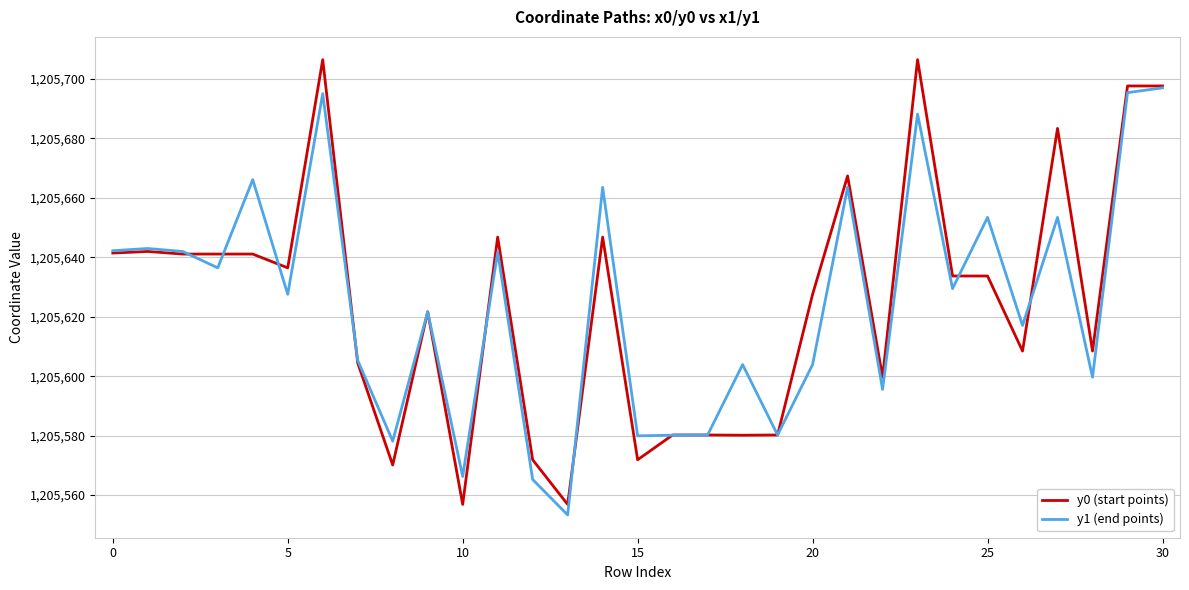

Rank the series by their maximum value, from lowest to highest.

y1 (end points), y0 (start points)